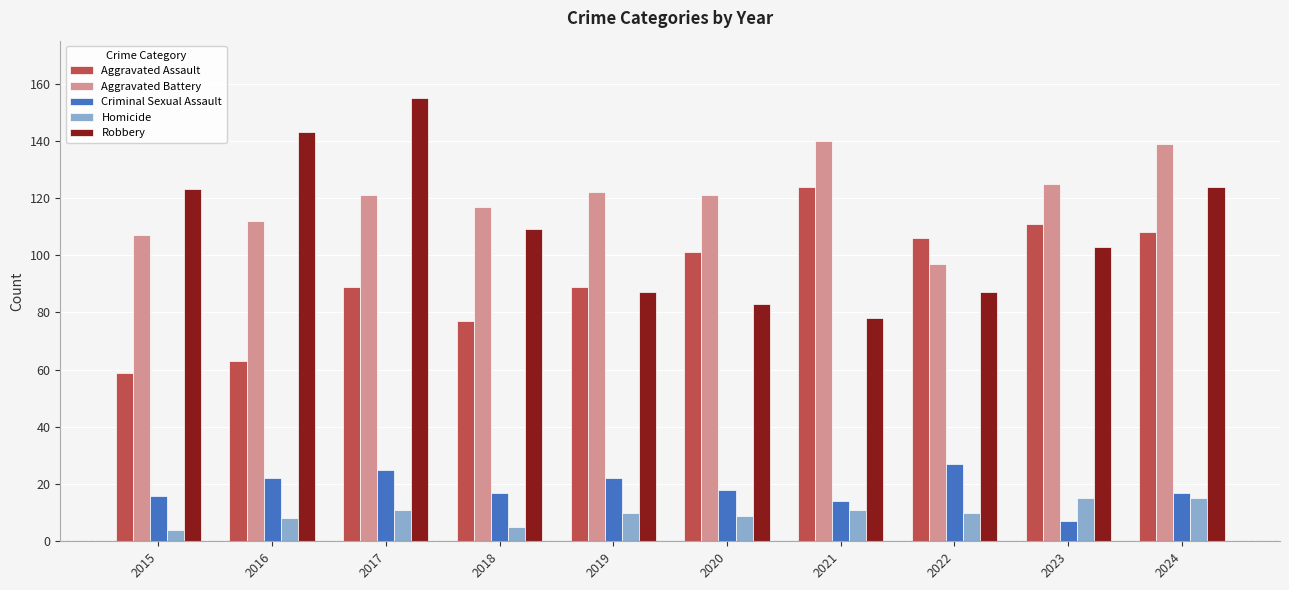

What is the total value across all series at 2019?

330